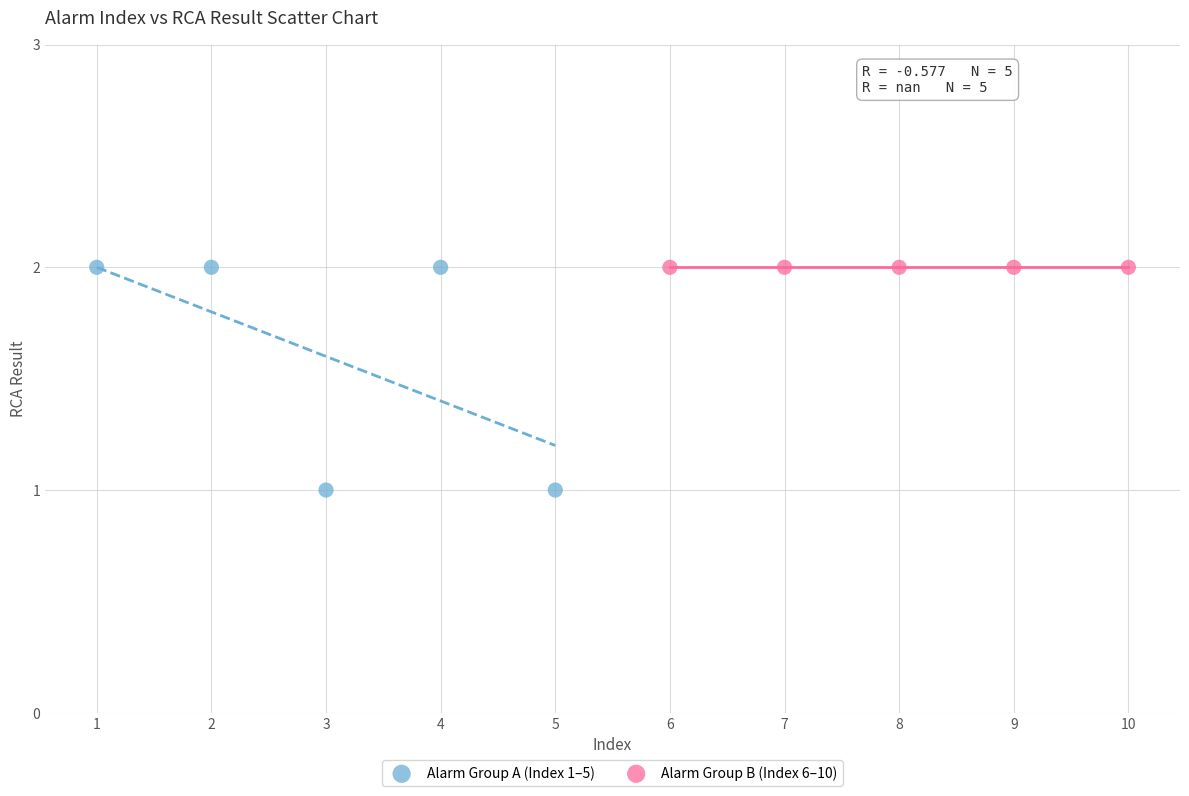

Which series contains the lowest Y value?

Alarm Group A (Index 1–5)